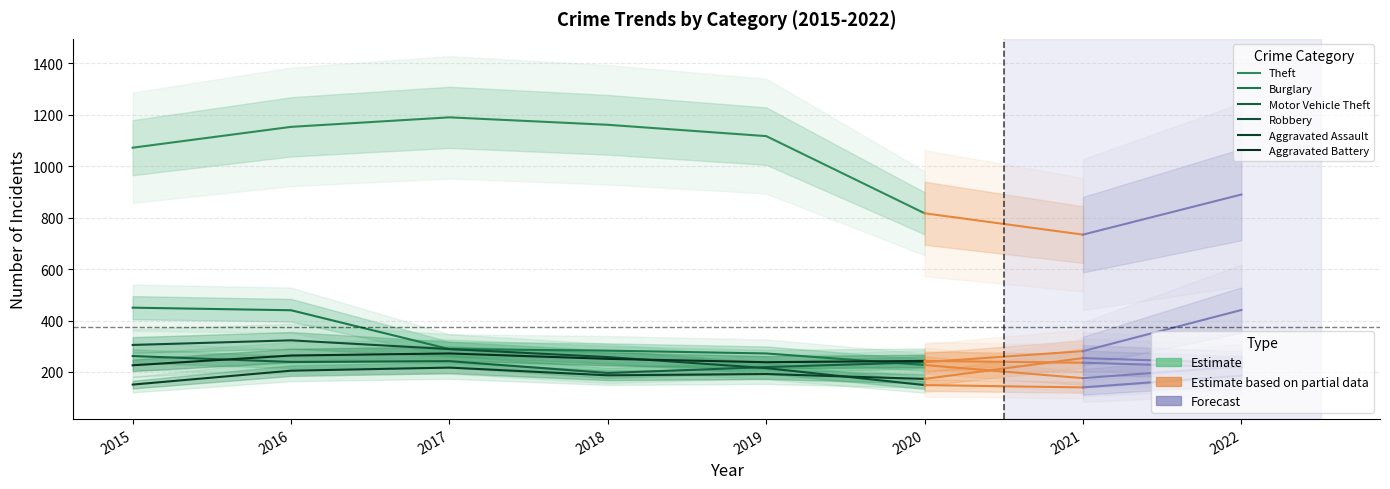

Rank the series by their maximum value, from lowest to highest.

Aggravated Assault, Motor Vehicle Theft, Aggravated Battery, Robbery, Burglary, Theft